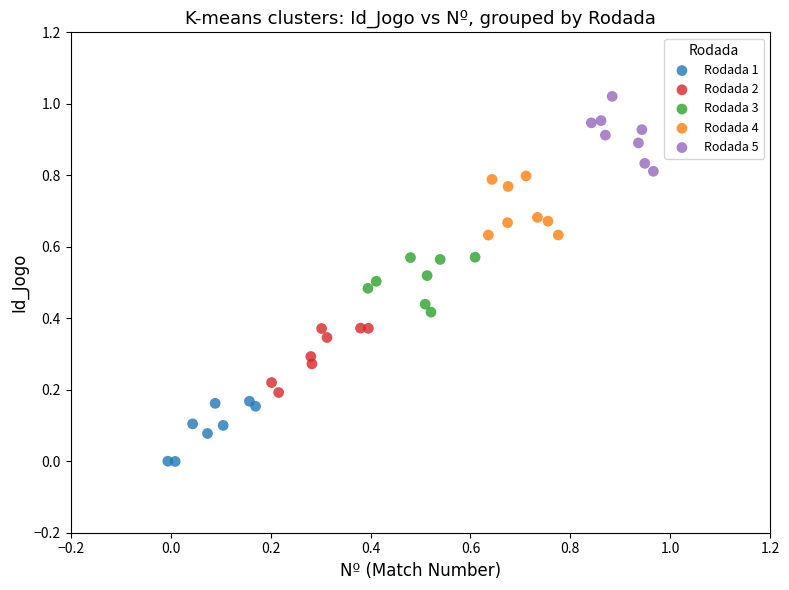

What are all the series names shown in the legend?

Rodada 1, Rodada 2, Rodada 3, Rodada 4, Rodada 5